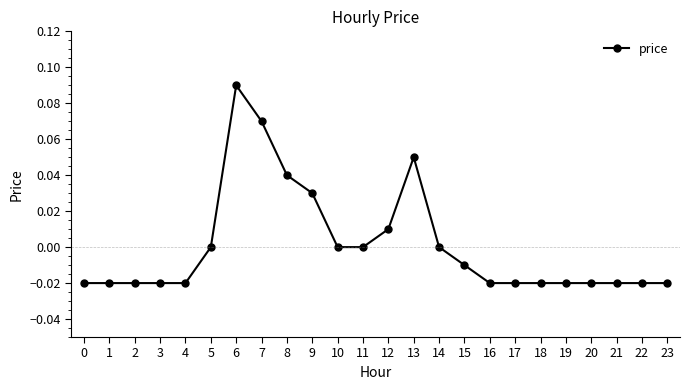

True or false: the data shows -0.0 at 2.

True